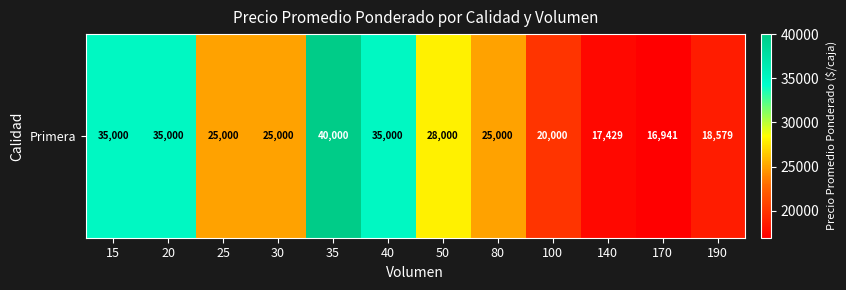

Which category has the lowest value across all series?

170